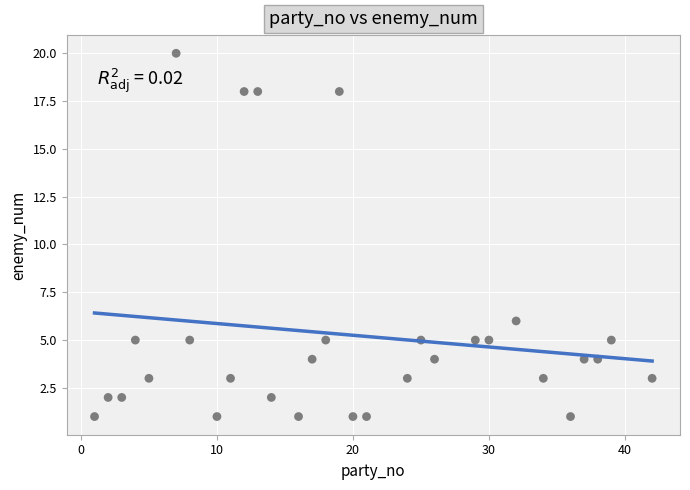

What is the range of Y values (max minus min)?

19